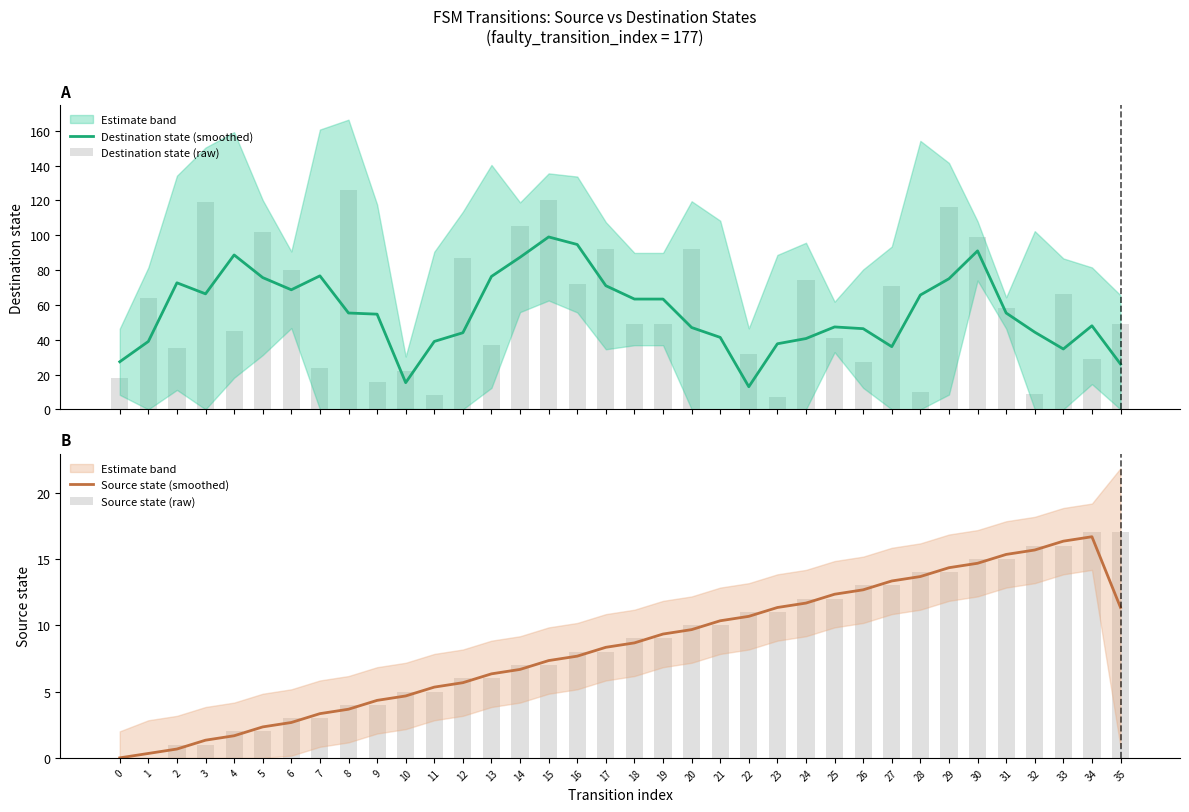

How many groups of bars are there?

36